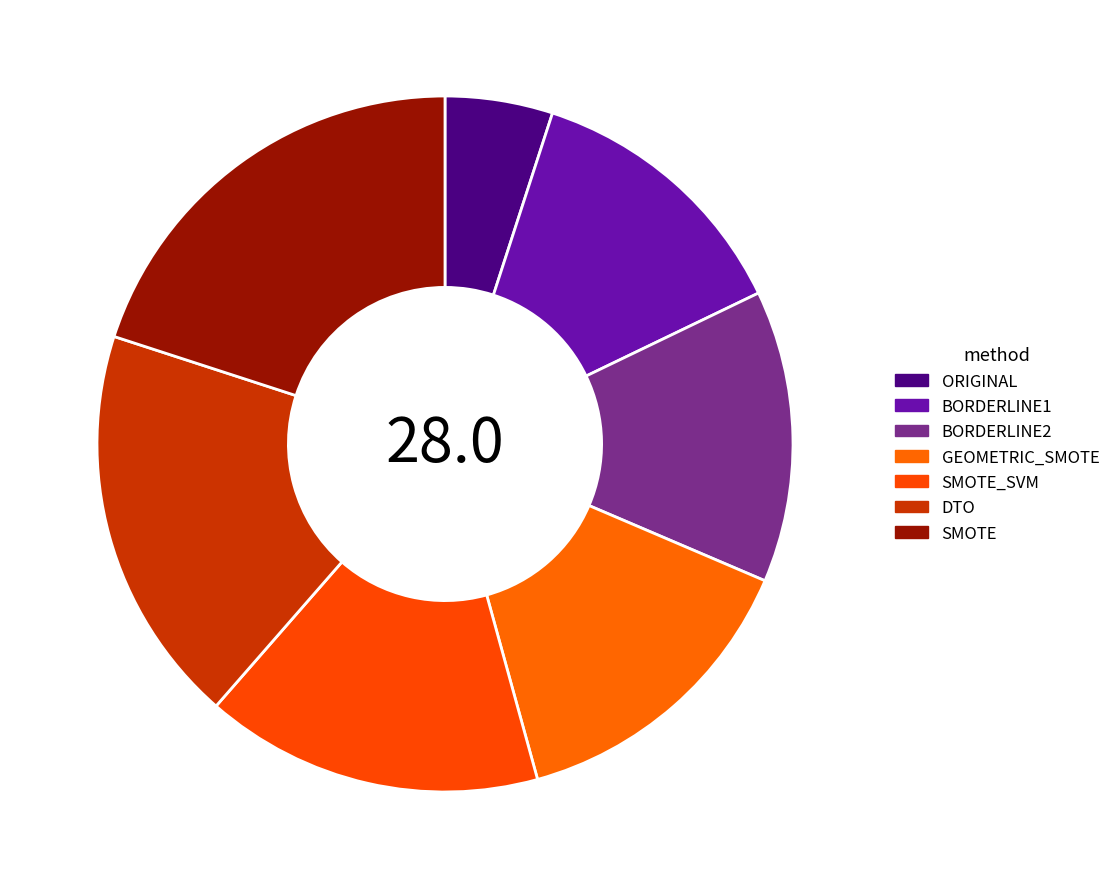

What percentage is the DTO slice, to the nearest percent?

19%